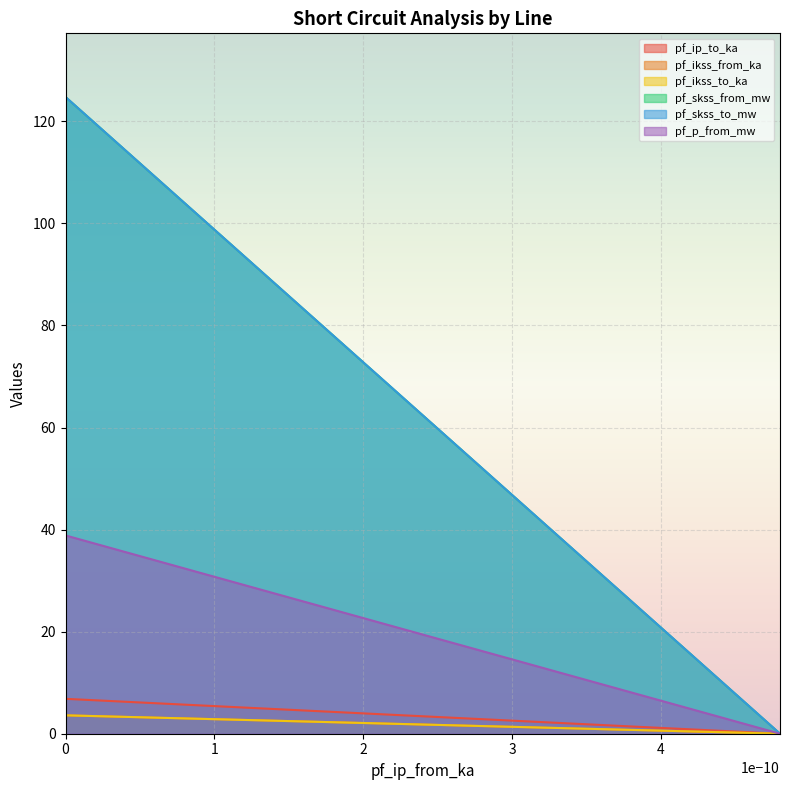

What are all the series names shown in the legend?

pf_ip_to_ka, pf_ikss_from_ka, pf_ikss_to_ka, pf_skss_from_mw, pf_skss_to_mw, pf_p_from_mw